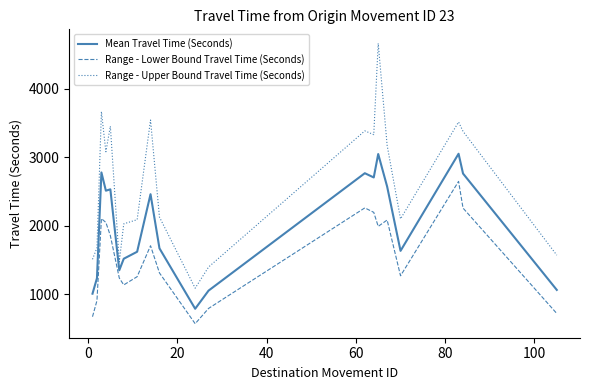

True or false: Range - Upper Bound Travel Time (Seconds) and Range - Lower Bound Travel Time (Seconds) cross at least once.

False